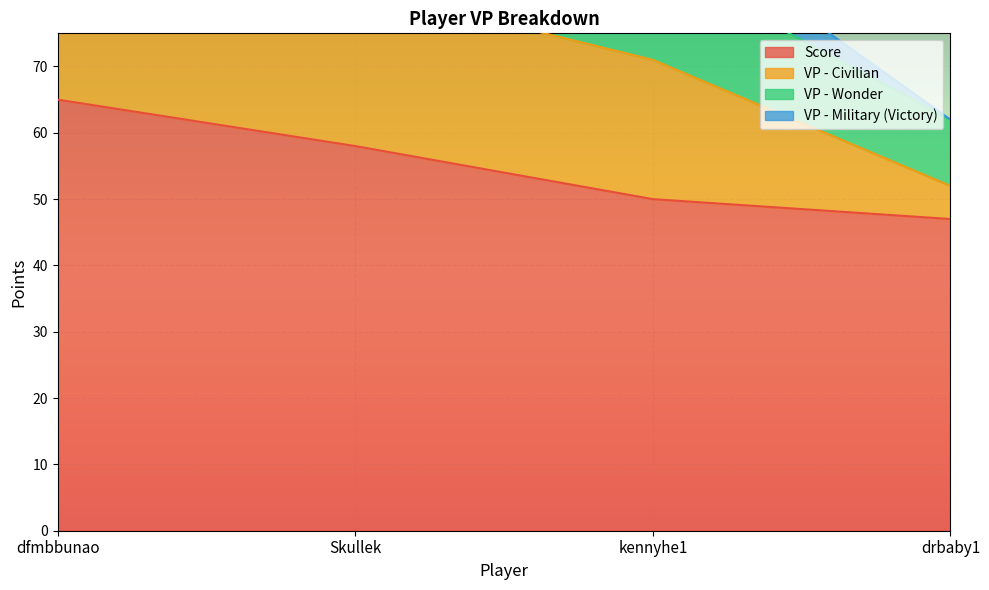

Between dfmbbunao and kennyhe1, which series saw the biggest shift?

Score